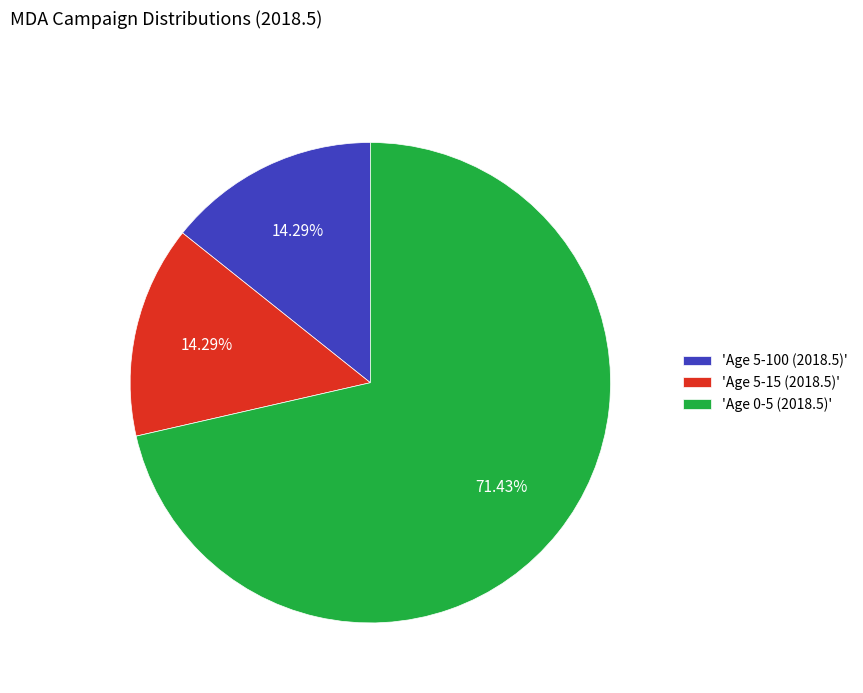

Count the number of slices in the pie.

3